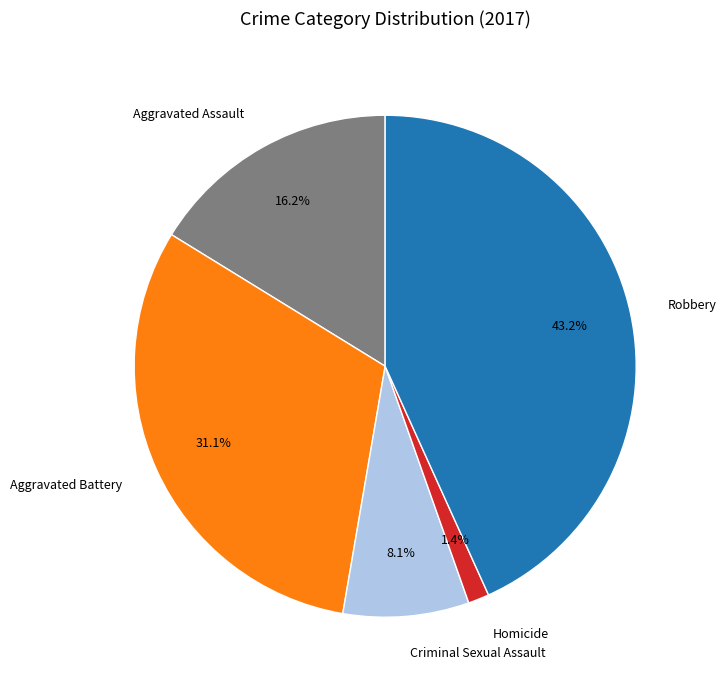

What percentage is the Homicide slice, to the nearest percent?

1%